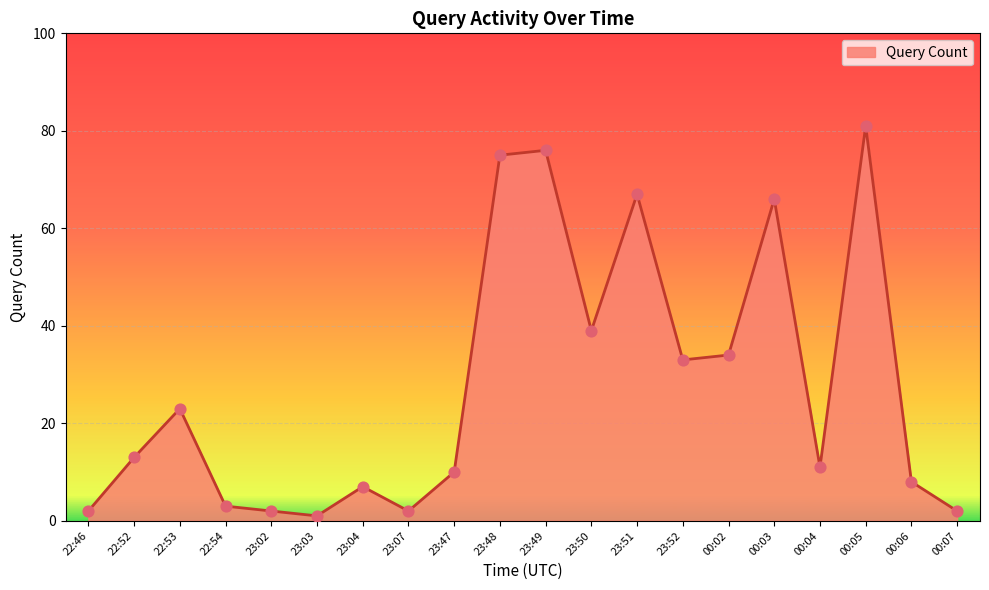

What is the change in value from 23:50 to 00:04?

-28